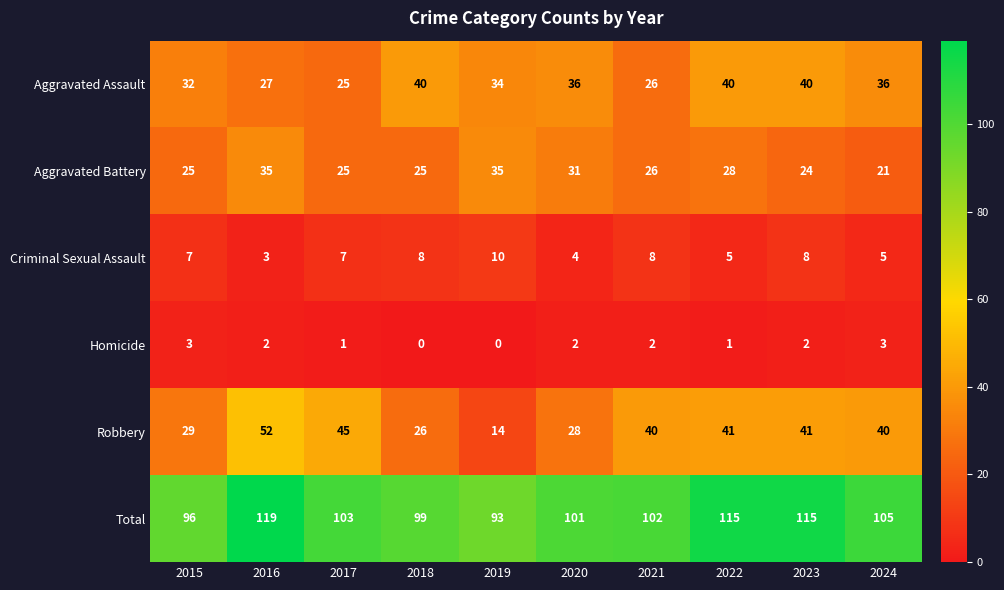

At which category is the sum across all series the highest?

2016